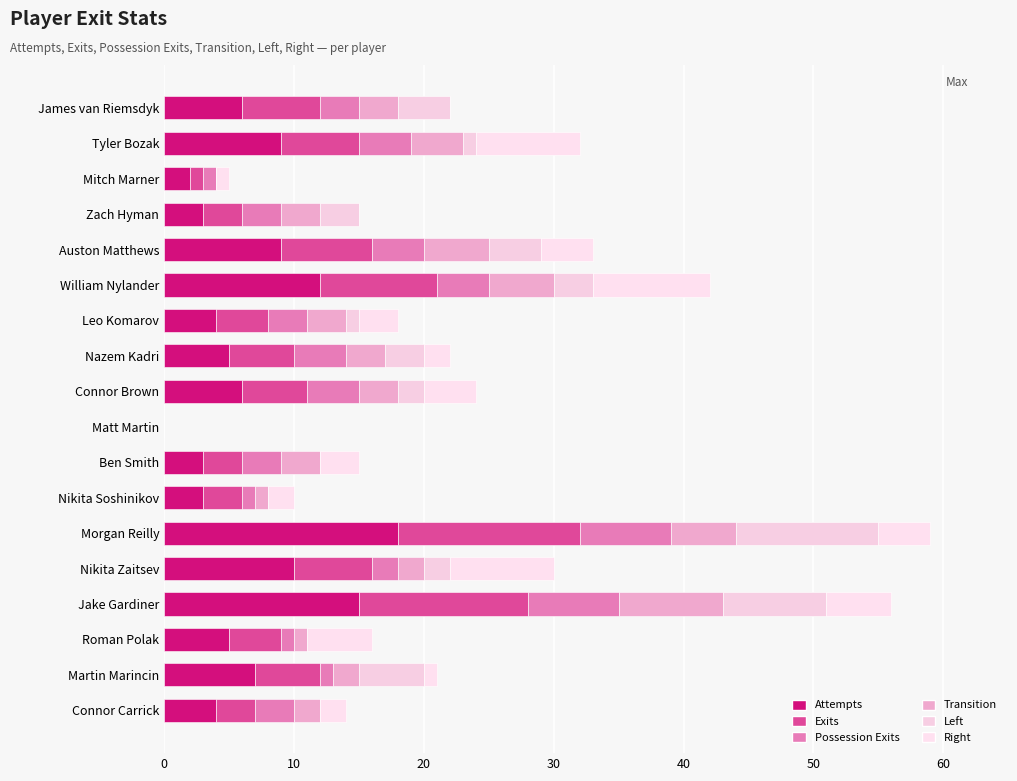

How many series are shown in this chart?

6